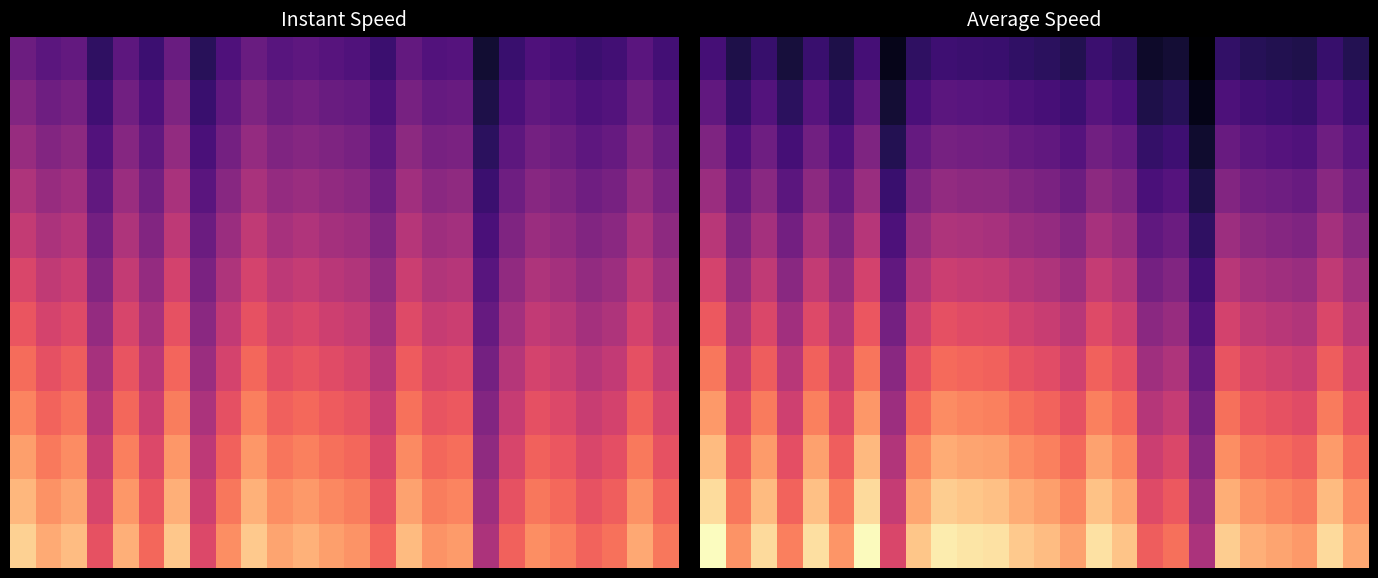

What is the total value across all series at 24?

157.2